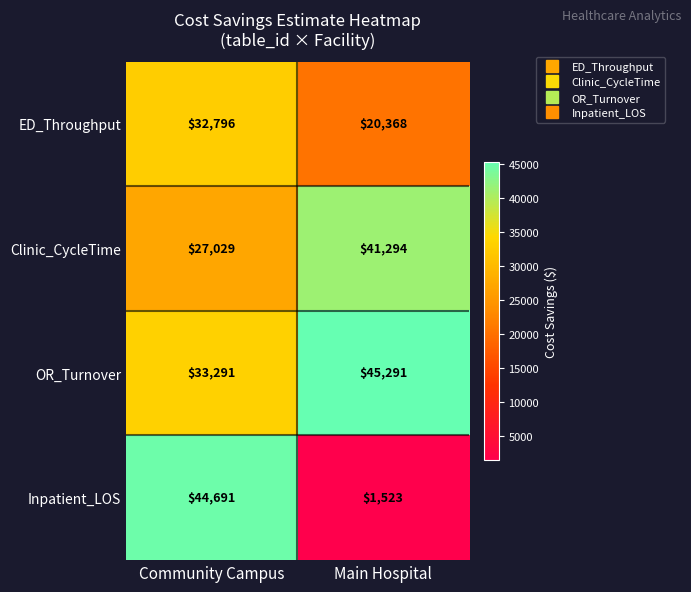

What is the total value across all series at Community Campus?

137807